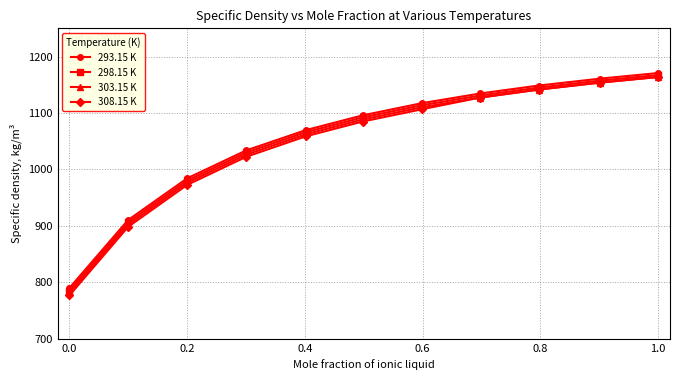

Which series has the widest spread of values?

308.15 K